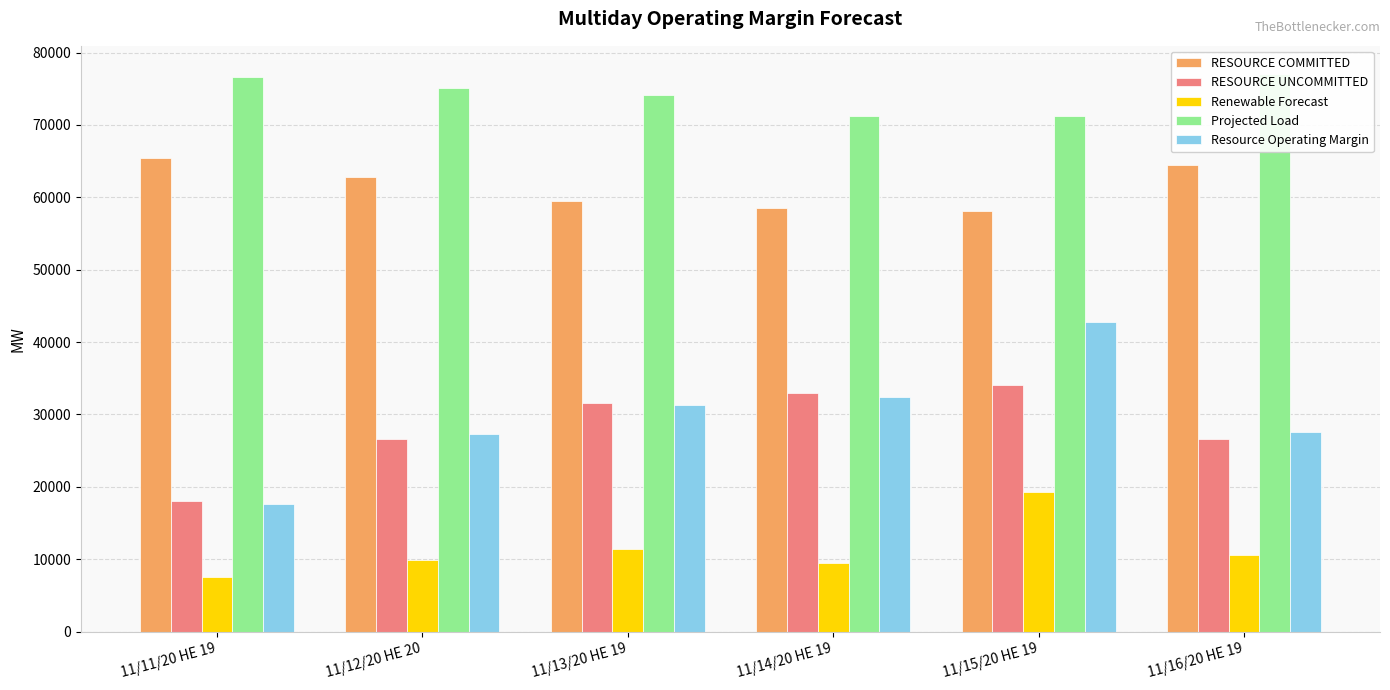

At which label does Renewable Forecast first exceed 10519?

11/13/20 HE 19